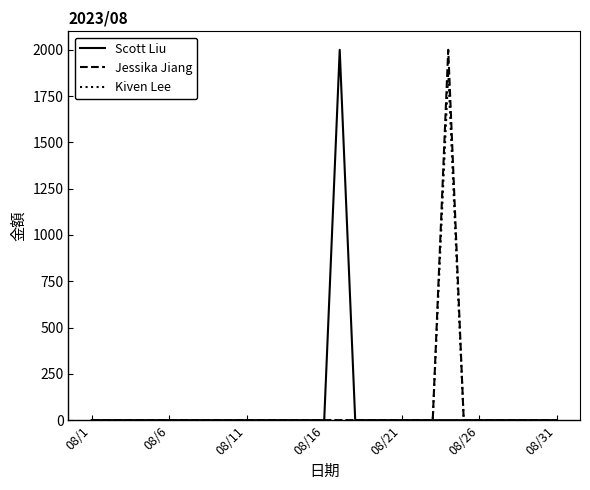

What is the greatest value displayed?

2000